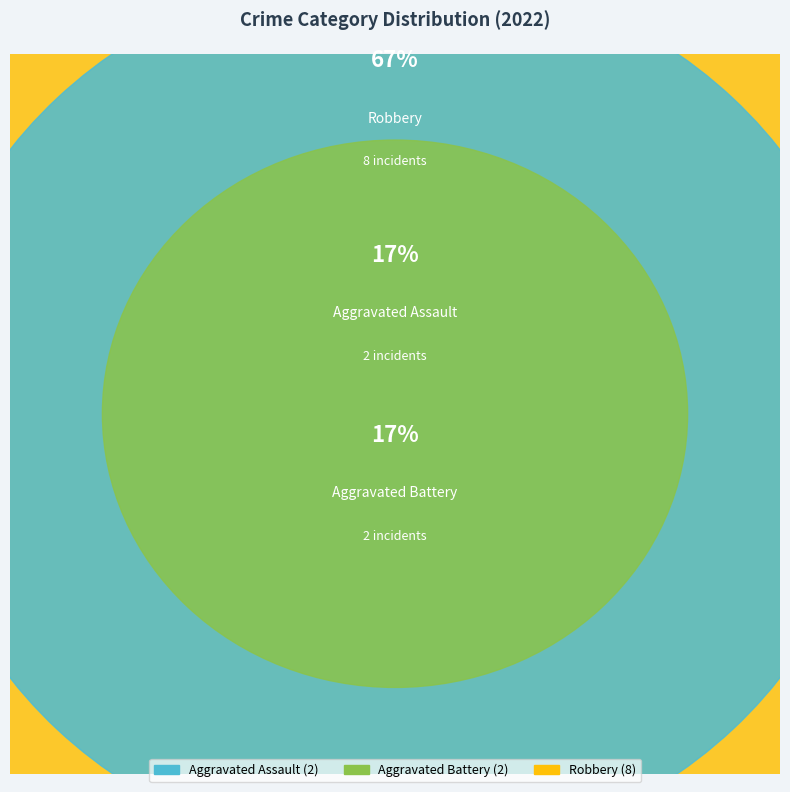

How many segments does this pie chart have?

3